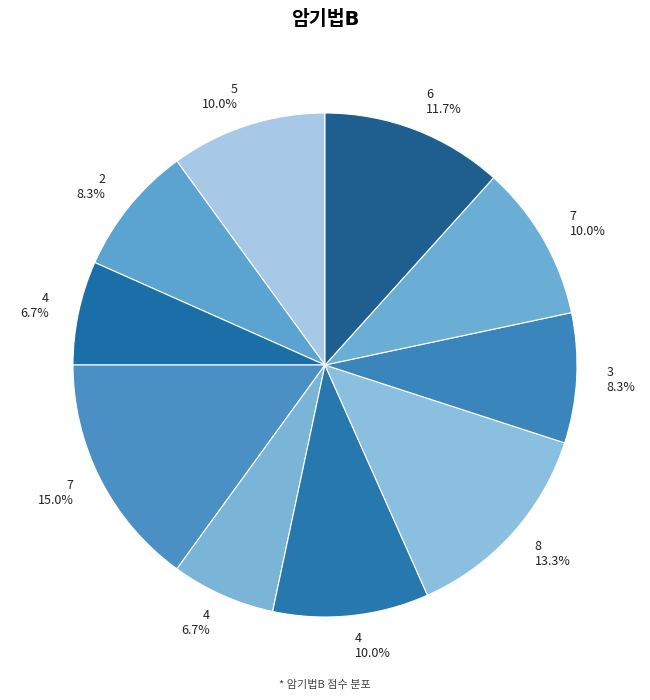

How many segments does this pie chart have?

10